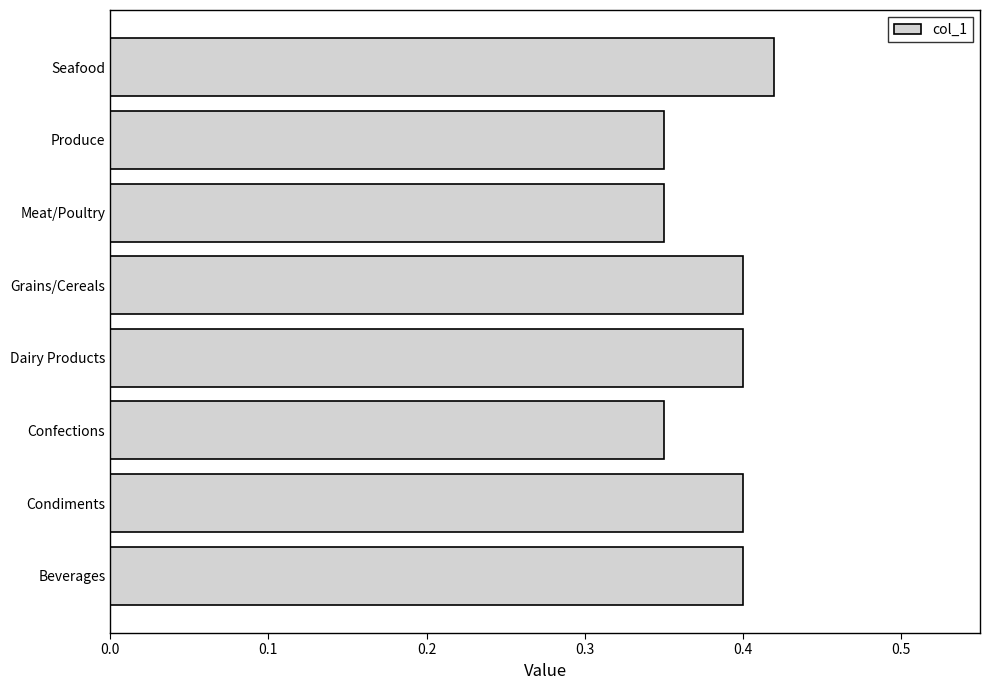

Count the number of data series in this chart.

1